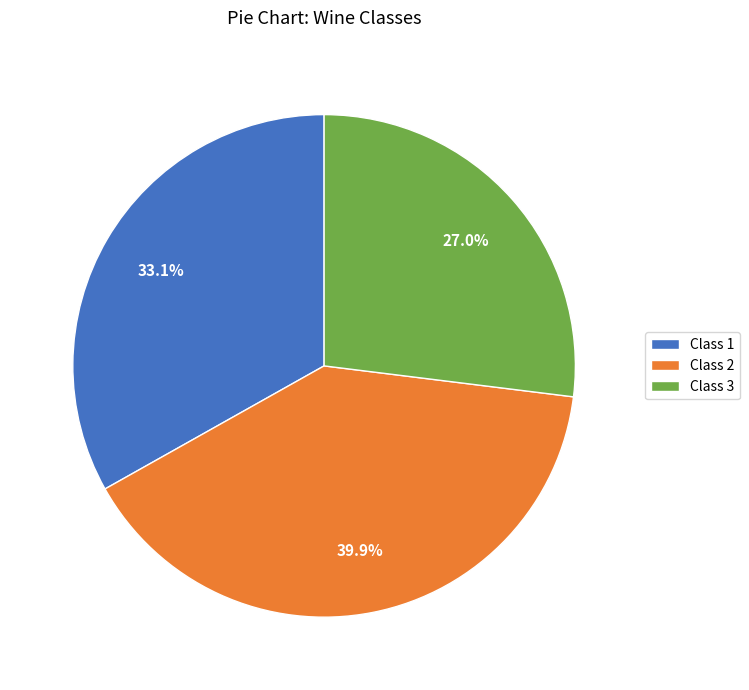

Count the number of slices in the pie.

3